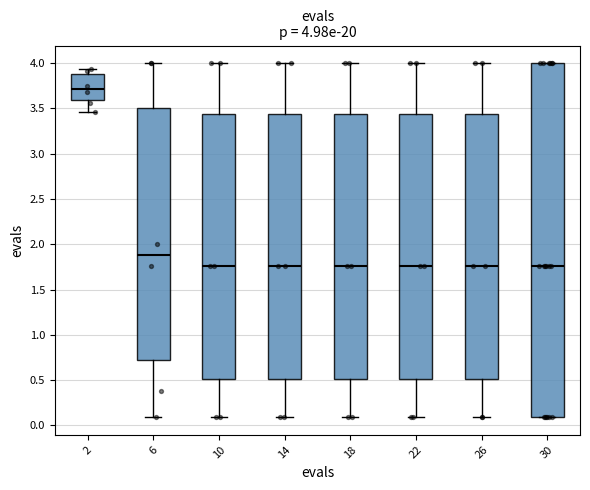

Which box is the tallest, from its lower edge to its upper edge?

30